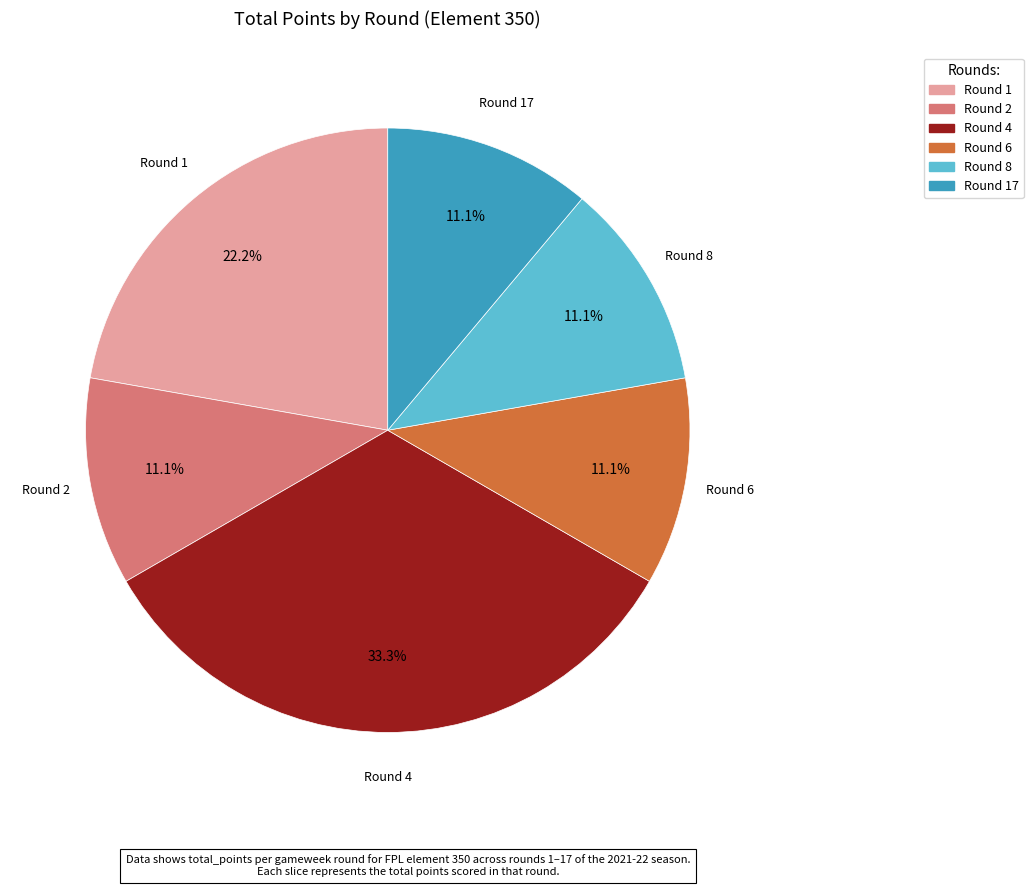

Is there a majority slice in this chart?

No